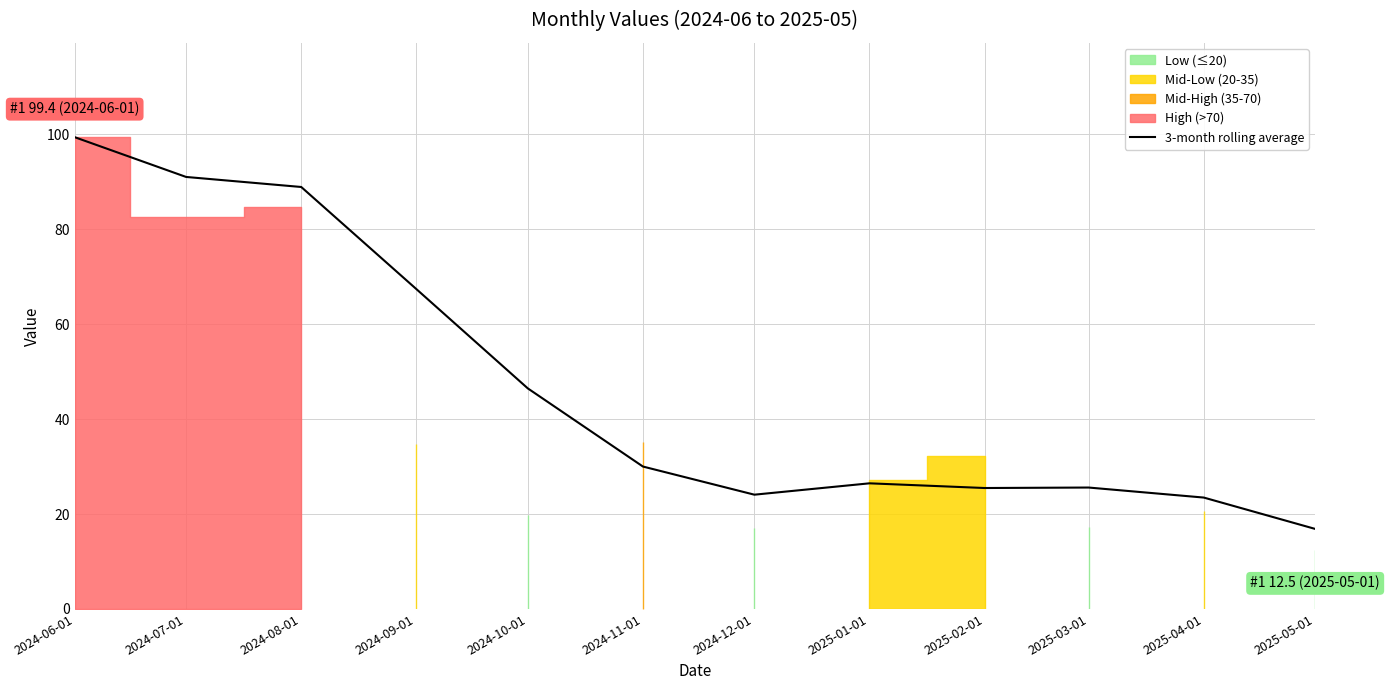

How many points are lower than both their immediate neighbors (excluding endpoints)?

2